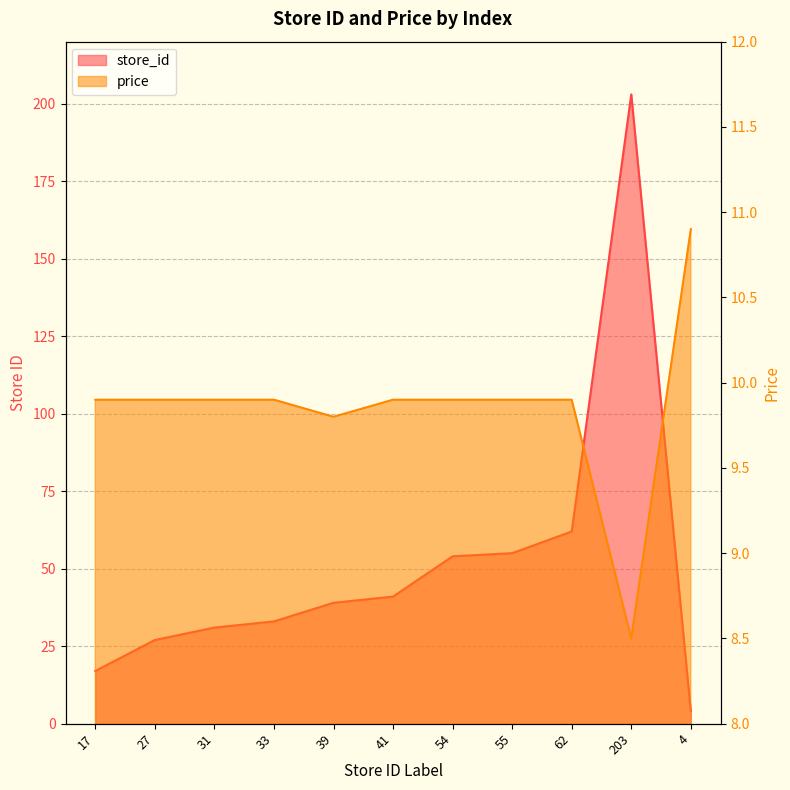

At which category does the chart reach its minimum across all series?

4